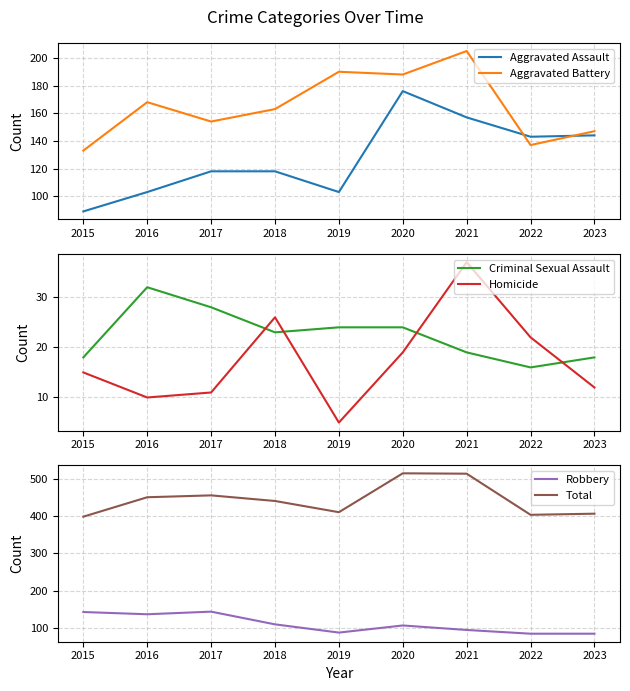

What is the sum of all Total values?

3989